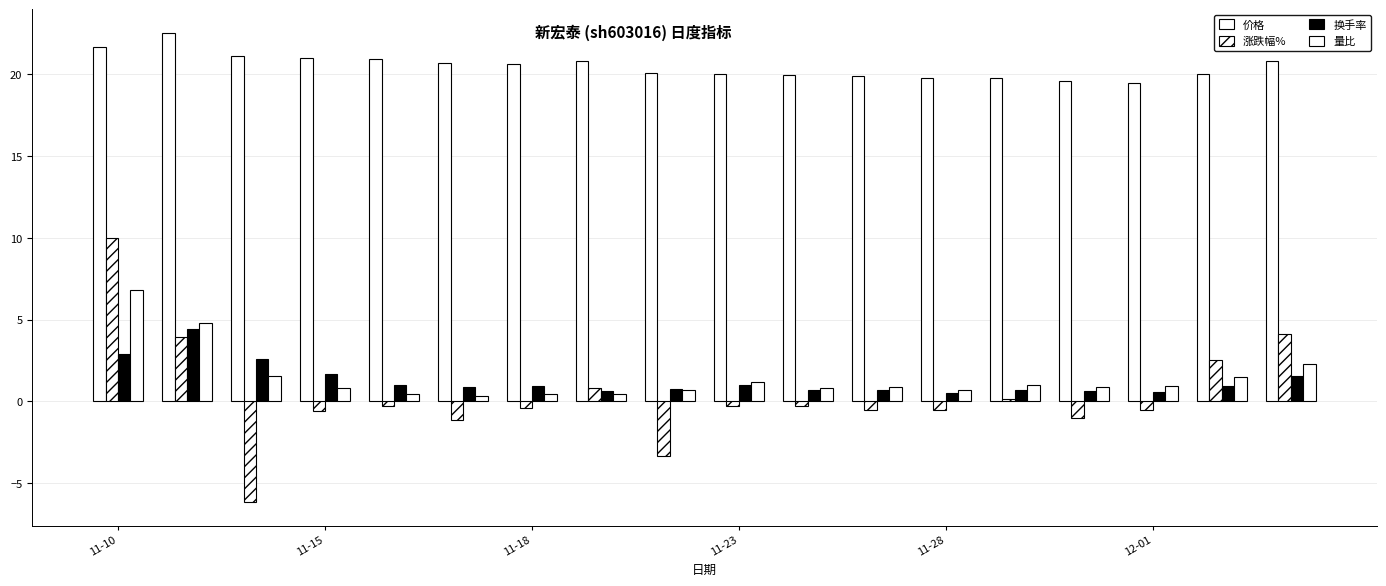

How many data points does each series have?

18